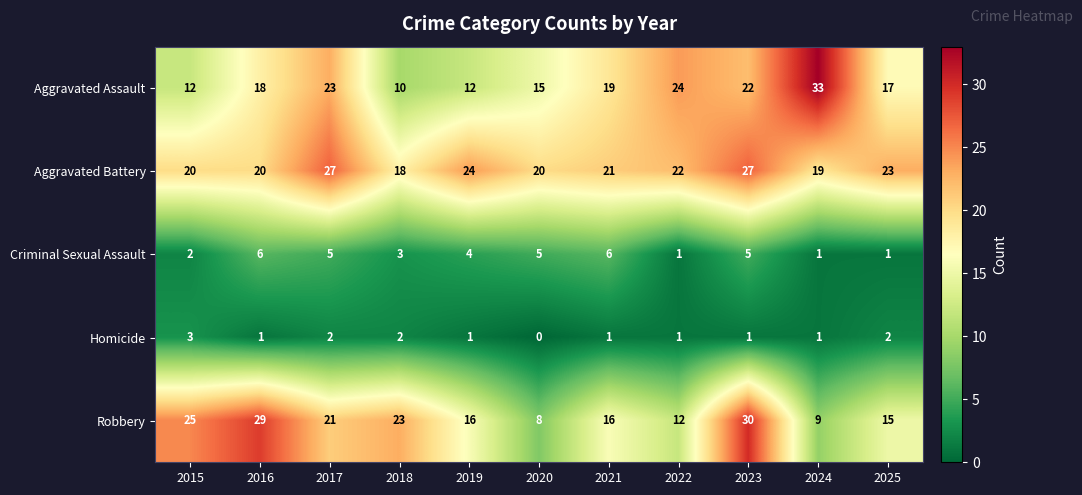

Rank the series at 2019 from highest to lowest value.

Aggravated Battery, Robbery, Aggravated Assault, Criminal Sexual Assault, Homicide